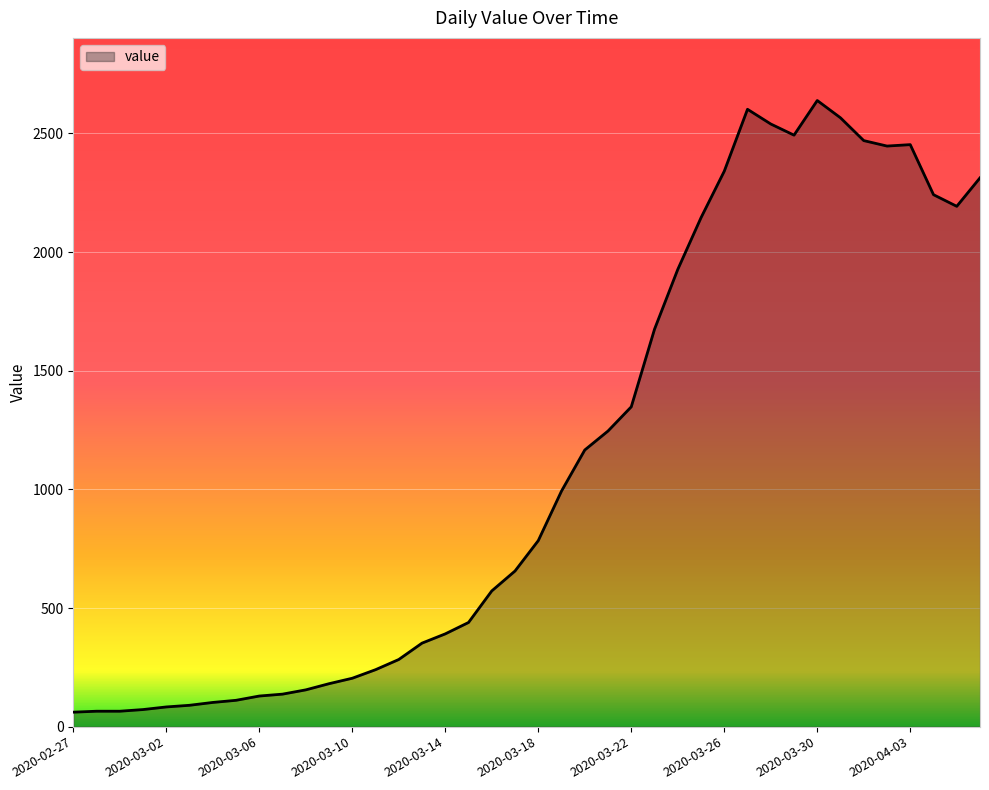

What is the smallest value displayed?

61